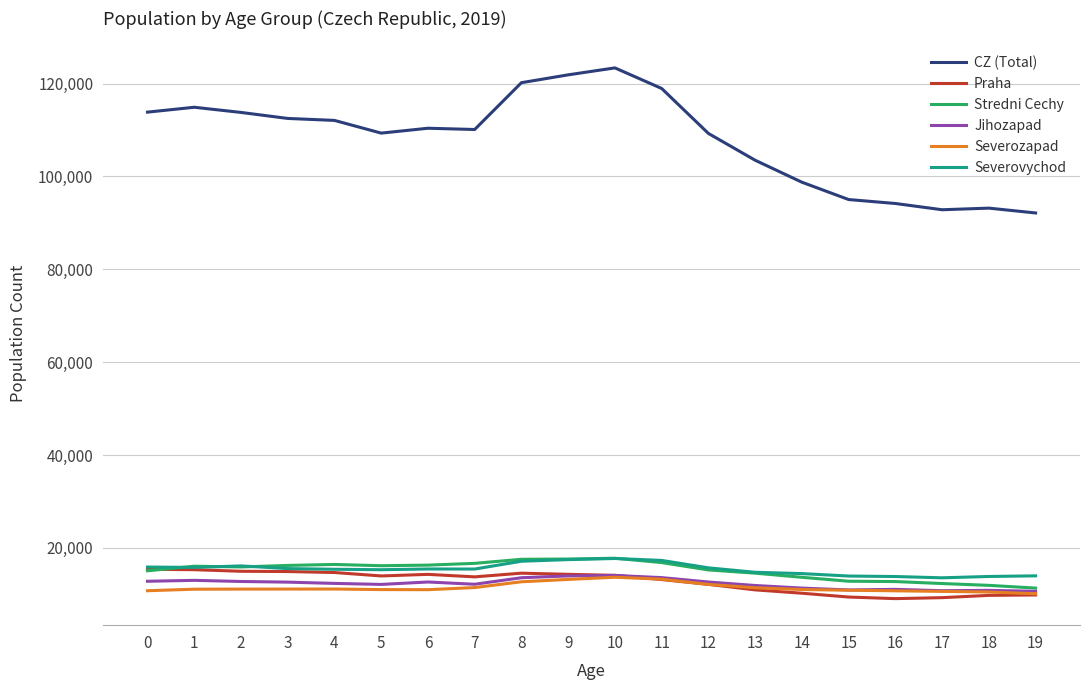

Which series changed the most between 6 and 14?

CZ (Total)